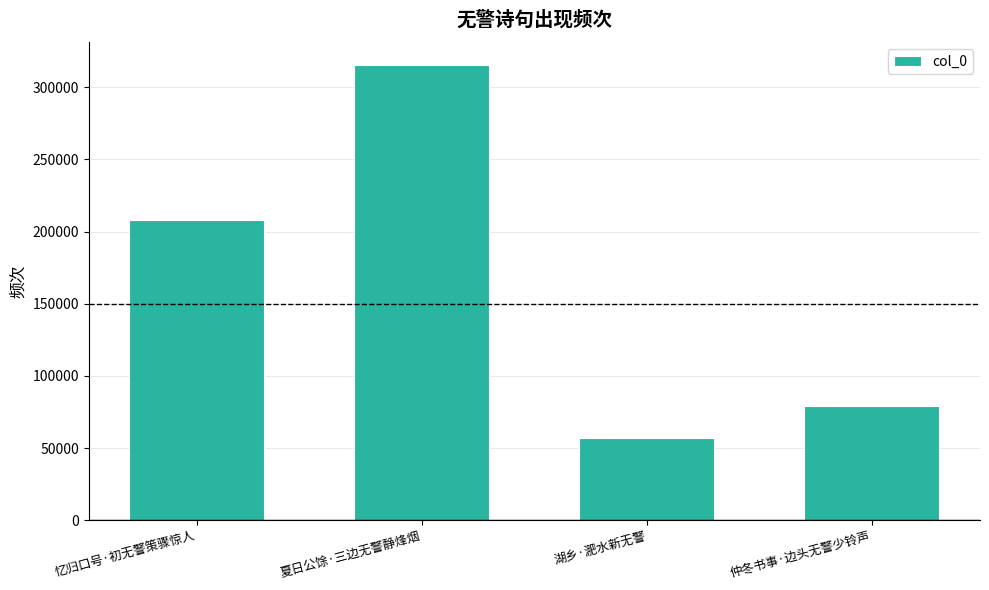

What is the ratio of the value at 夏日公馀·三边无警静烽烟 to the value at 湖乡·淝水新无警?

5.6